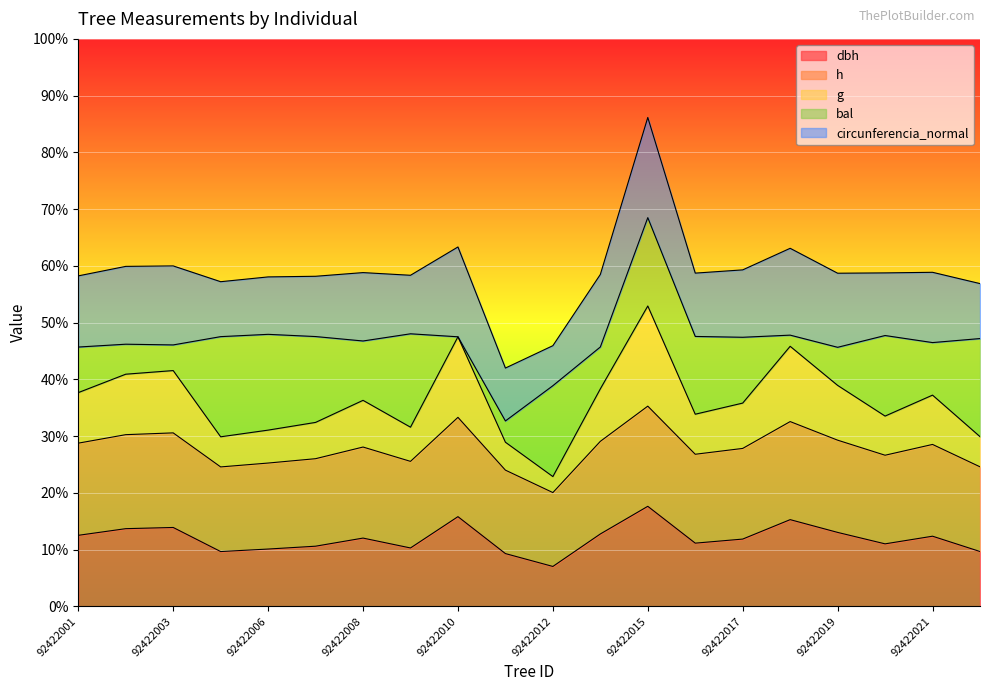

Which has a higher value, 92422016 or 92422001?

92422001